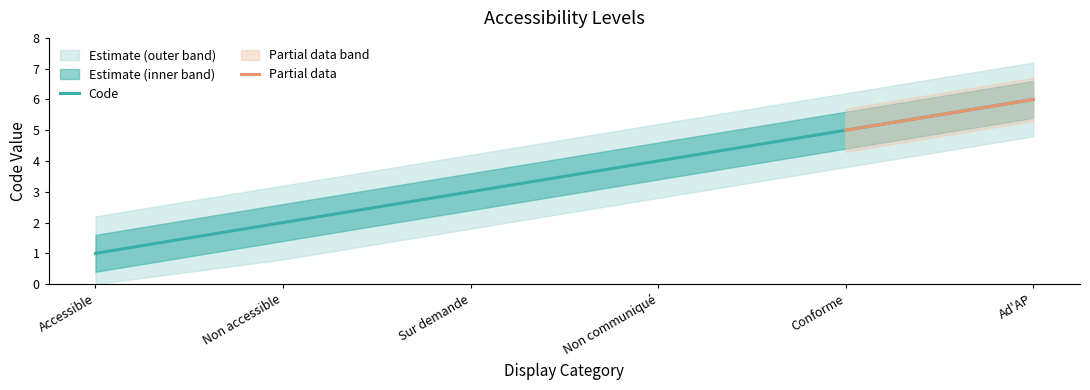

What is the change in value from Non accessible to Ad'AP?

+4